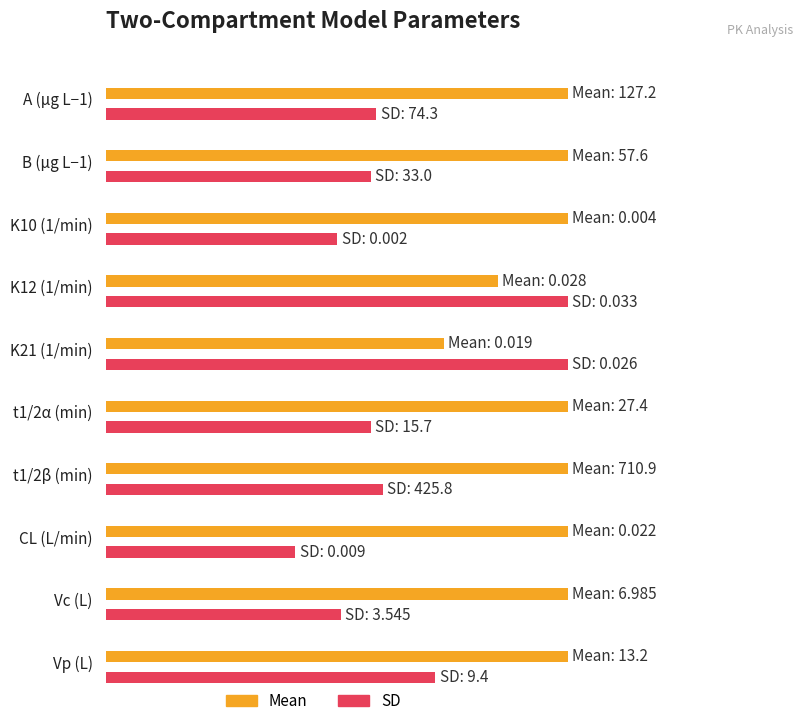

Reading left to right, extract all data points from this chart.

Mean: 127.2	57.6	0.0	0.0	0.0	27.4	710.9	0.0	7.0	13.2
SD: 74.3	33.0	0.0	0.0	0.0	15.7	425.8	0.0	3.5	9.4